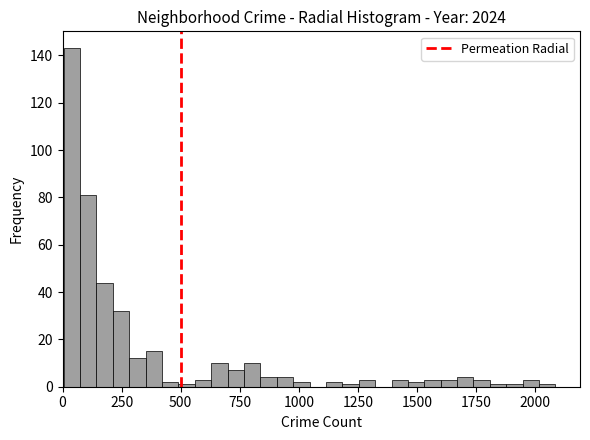

Read against the x-axis, roughly where is the centre of the tallest bar?

50